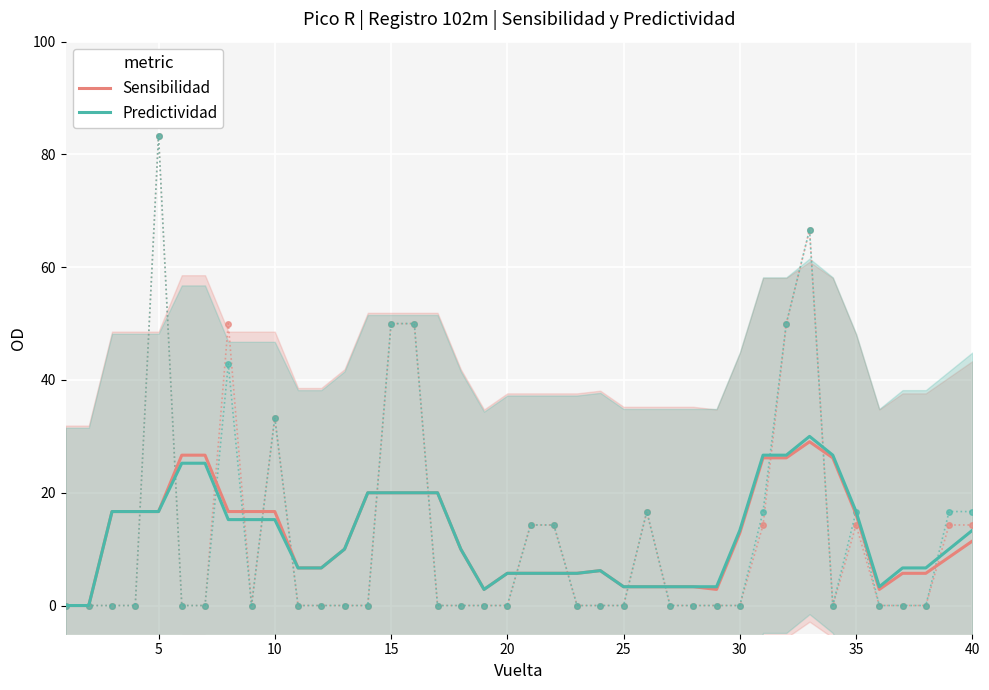

Reading left to right, list all the values displayed in this chart.

Sensibilidad: 0.0	0.0	16.7	16.7	16.7	26.7	26.7	16.7	16.7	16.7	6.7	6.7	10.0	20.0	20.0	20.0	20.0	10.0	2.9	5.7	5.7	5.7	5.7	6.2	3.3	3.3	3.3	3.3	2.9	12.9	26.2	26.2	29.0	26.2	16.2	2.9	5.7	5.7	8.6	11.4
Predictividad: 0.0	0.0	16.7	16.7	16.7	25.2	25.2	15.2	15.2	15.2	6.7	6.7	10.0	20.0	20.0	20.0	20.0	10.0	2.9	5.7	5.7	5.7	5.7	6.2	3.3	3.3	3.3	3.3	3.3	13.3	26.7	26.7	30.0	26.7	16.7	3.3	6.7	6.7	10.0	13.3